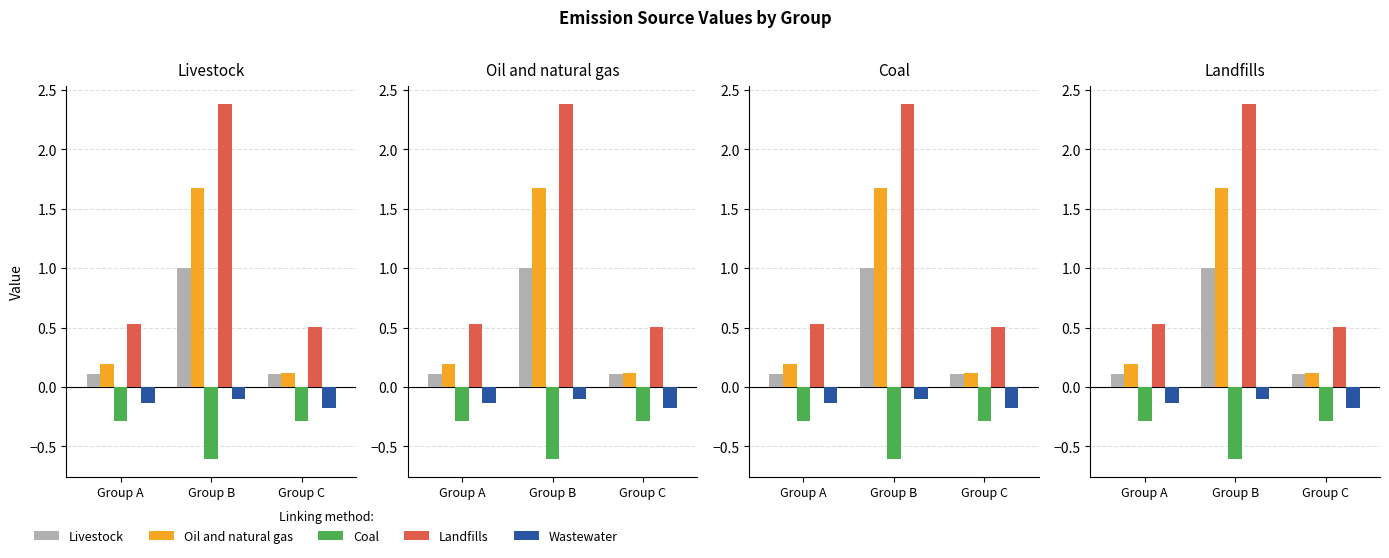

The value of Coal at Group C is -0.3. True or false?

True